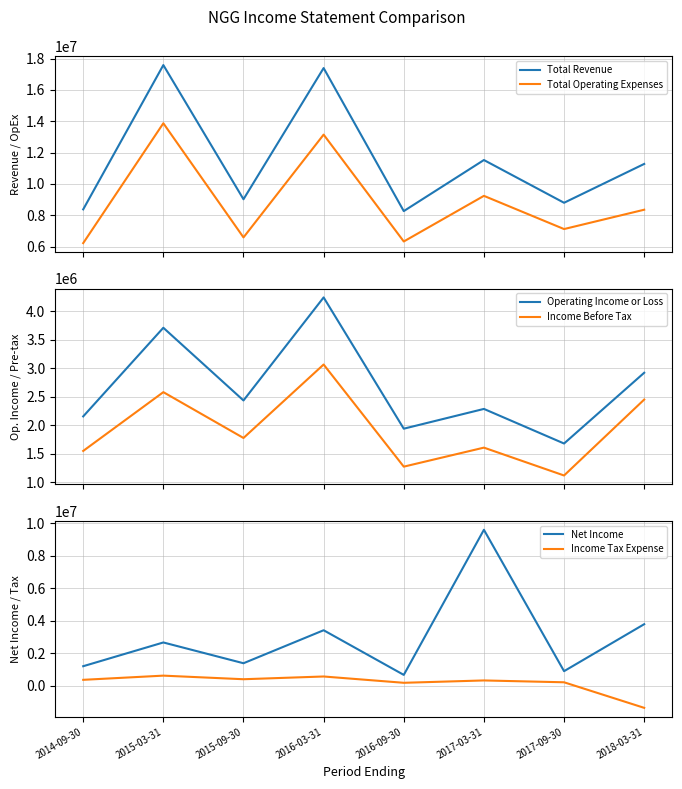

How many values in the Net Income series are below 2658600?

4